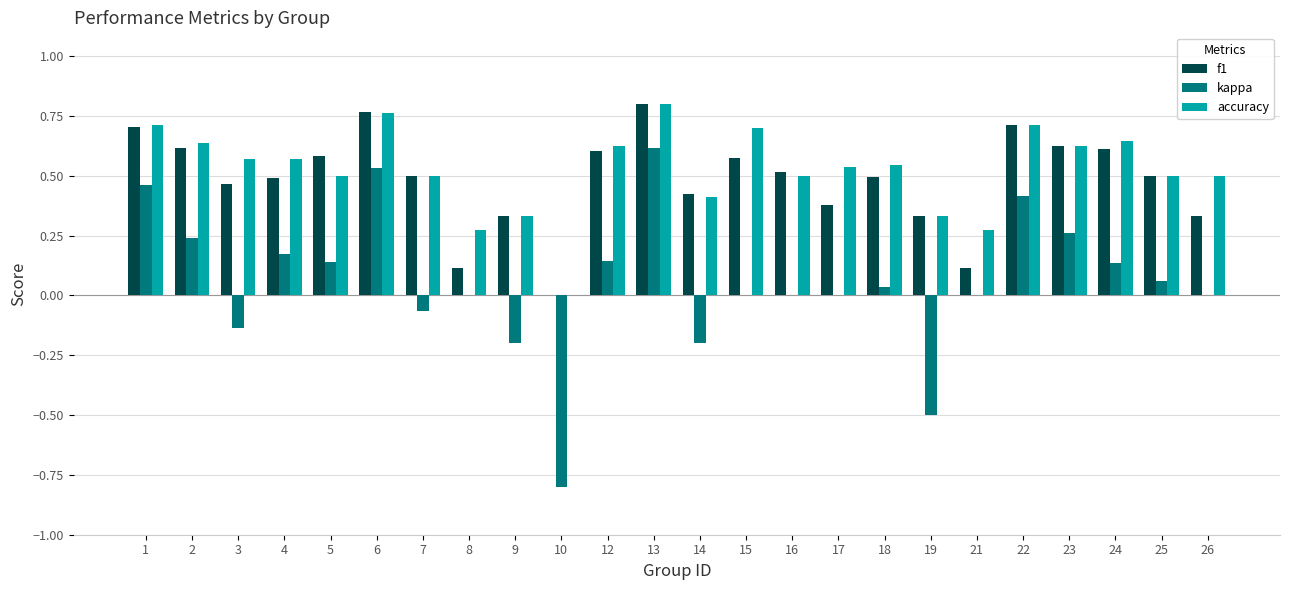

Is it true that accuracy equals 0.7 at 1?

True